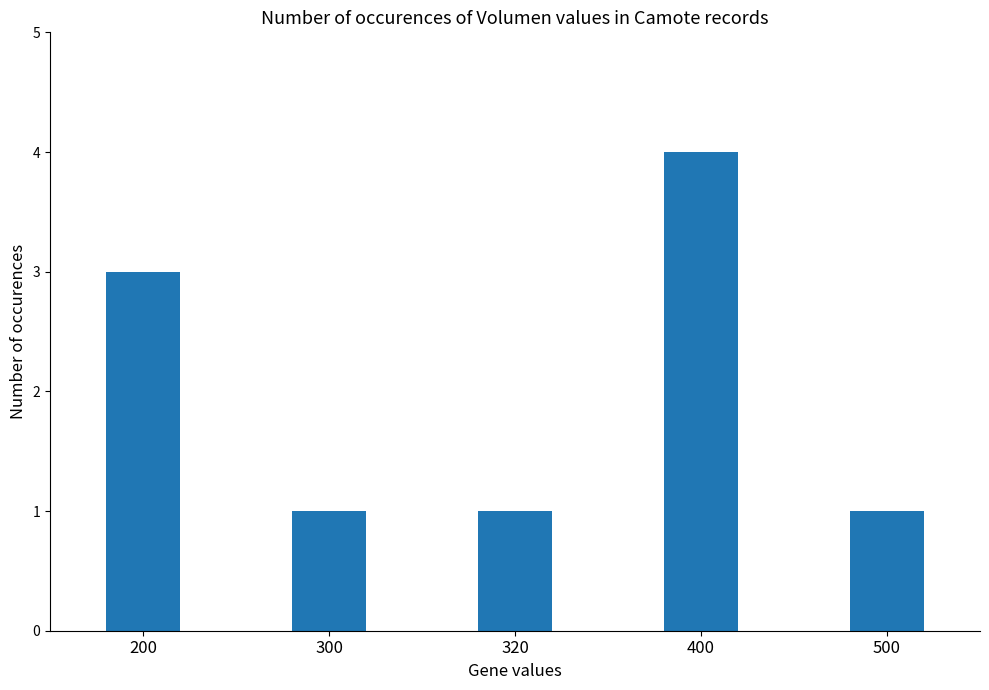

What is the change in value from 200 to 400?

+1